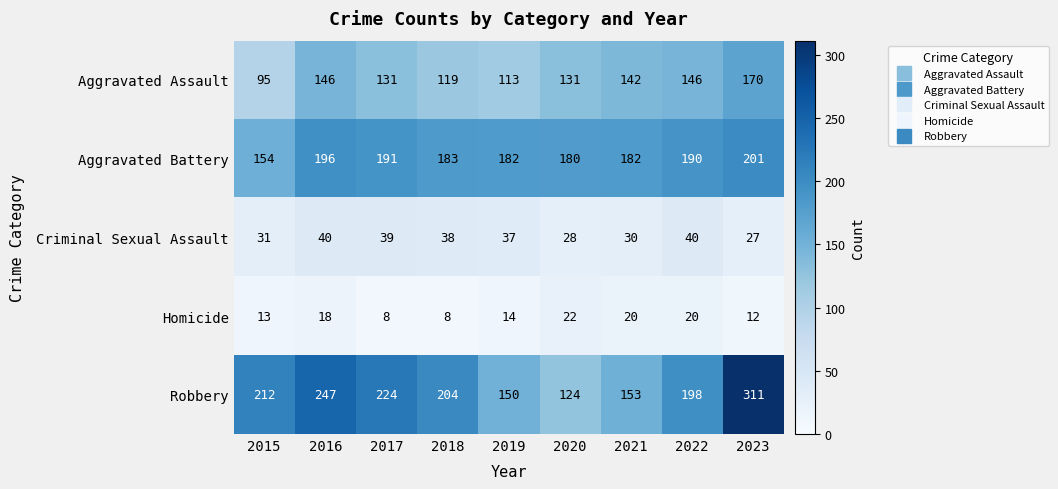

What is the sum of all Criminal Sexual Assault values?

310